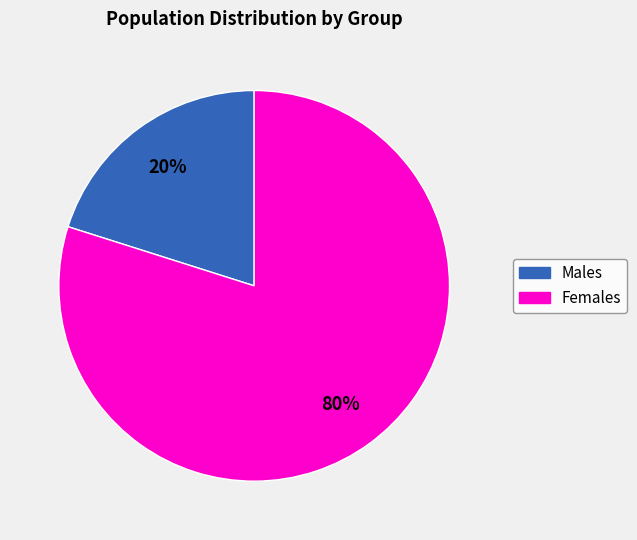

To the nearest percent, what is the combined percentage of Females and Males?

100%